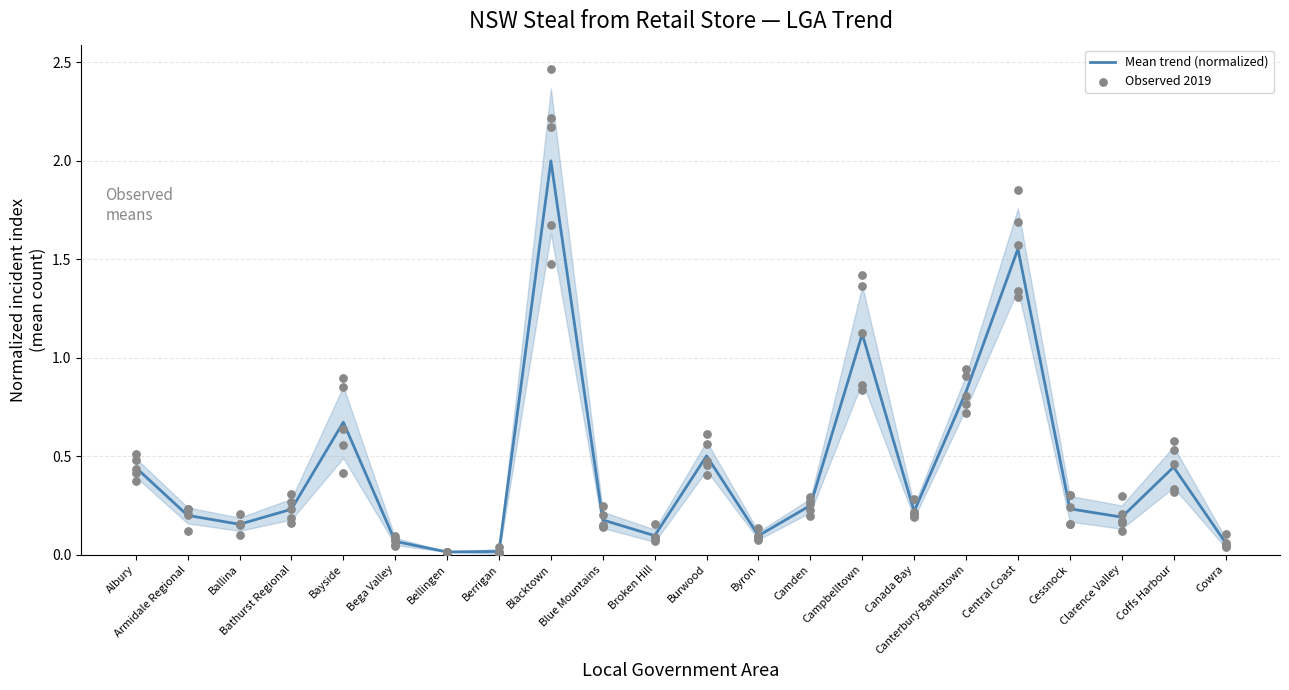

Which series has the largest total across all categories?

Observed 2019